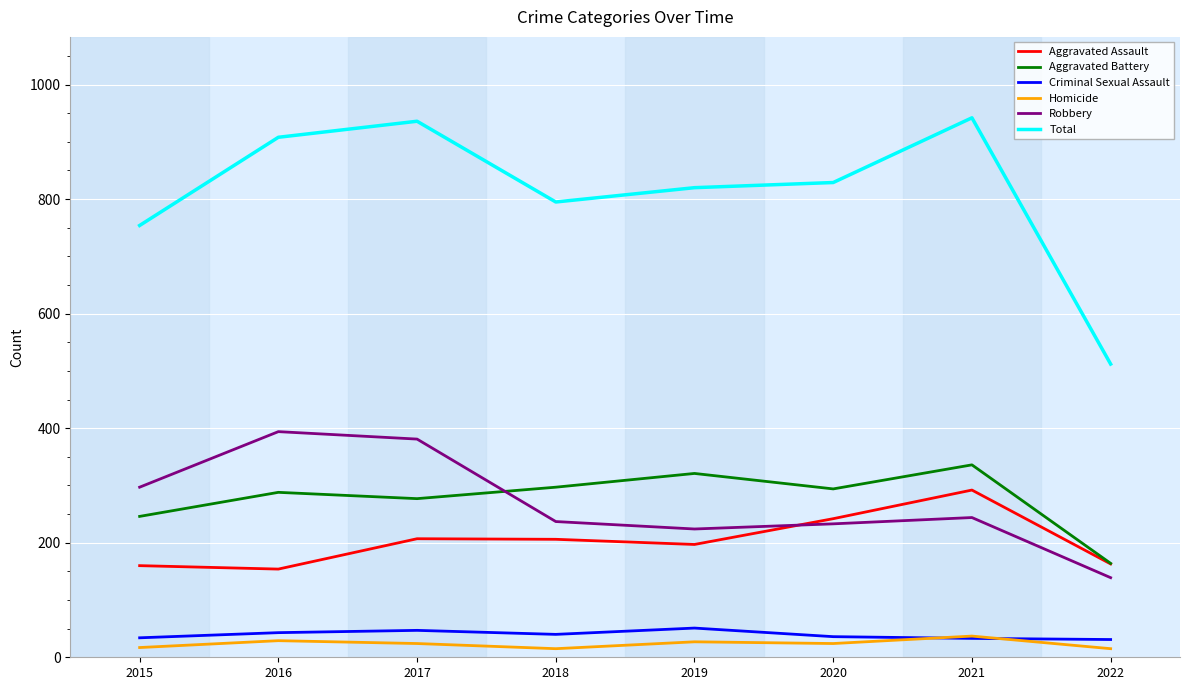

At how many categories does at least one series exceed 577?

7